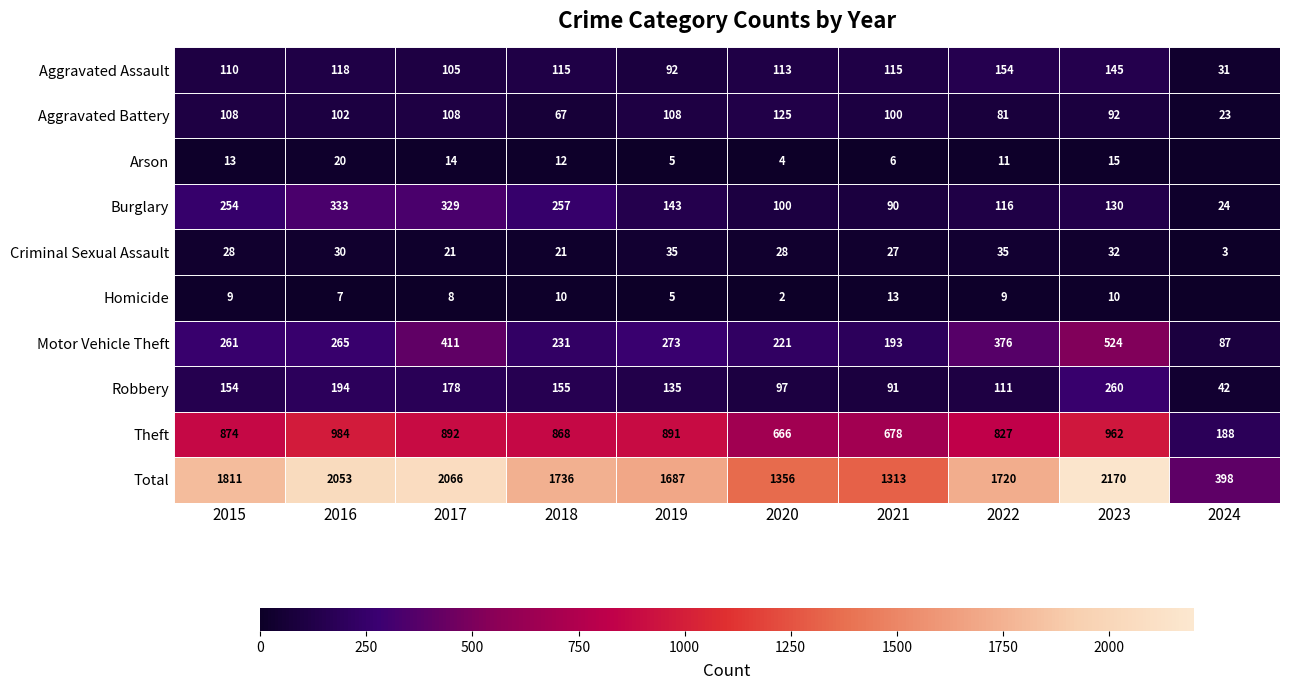

What is the highest value of the Burglary series?

333